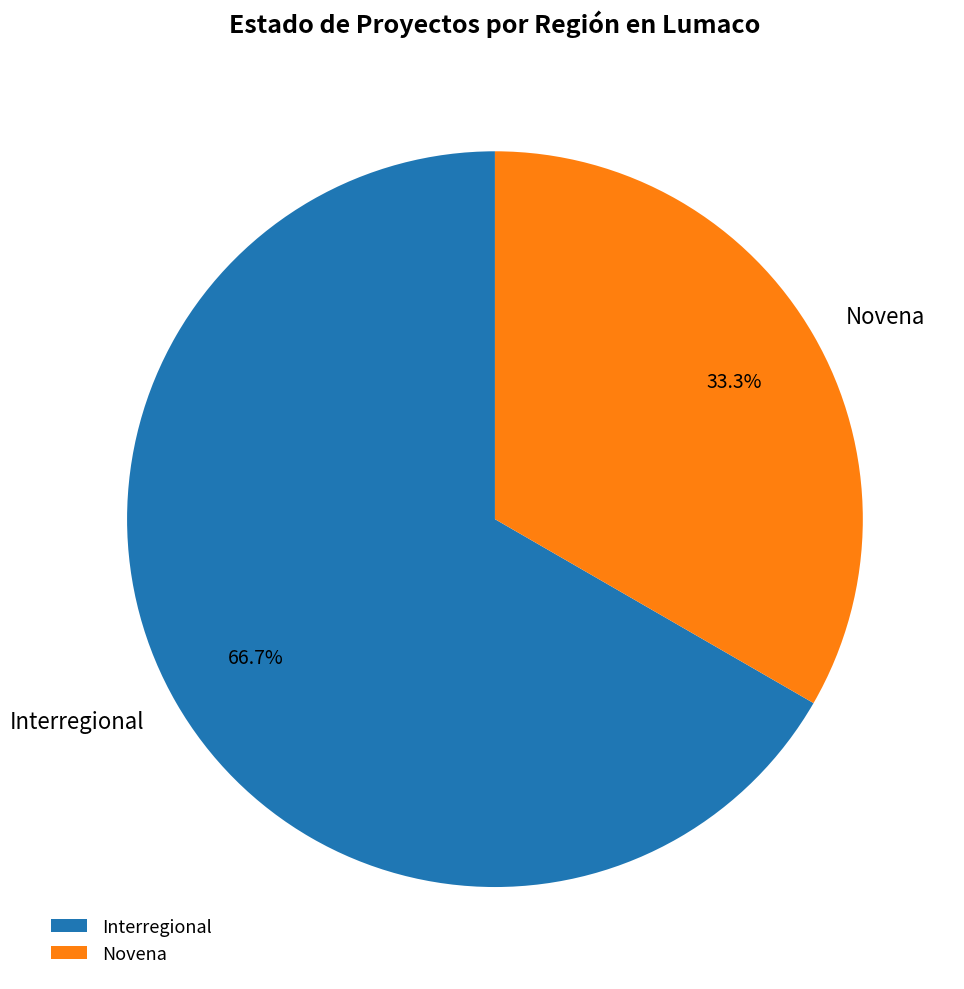

Rank the categories by value from highest to lowest.

Interregional, Novena